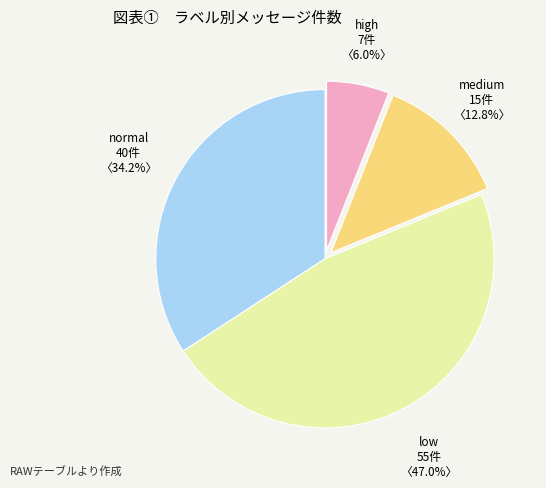

What is the largest slice in the pie chart?

low